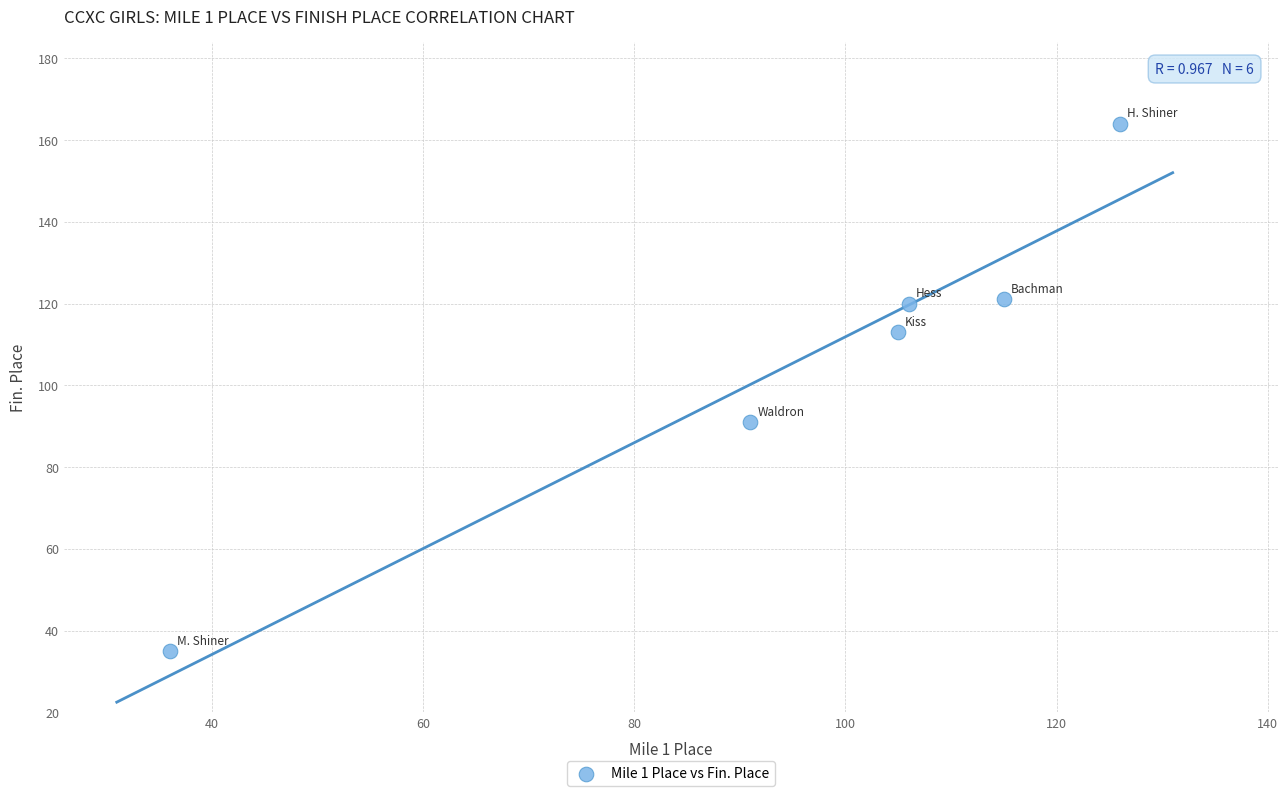

What is the range of X values (max minus min)?

90